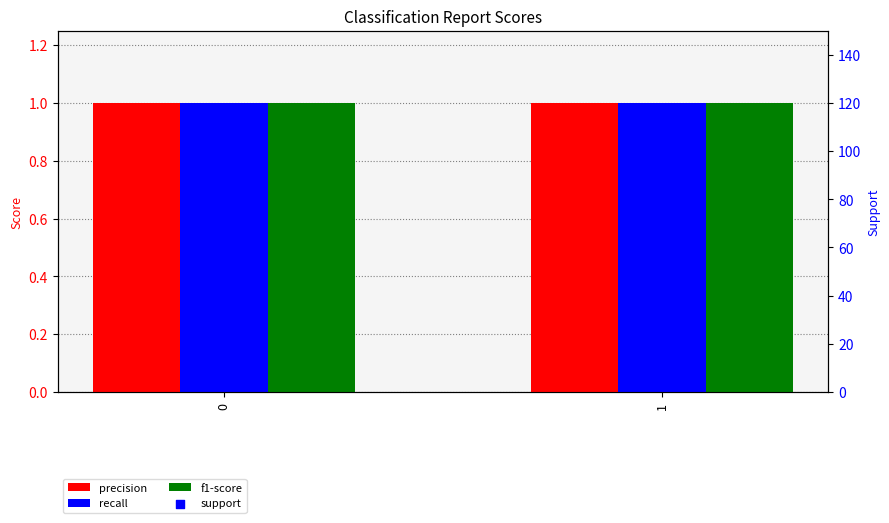

Is the value of recall at 0 greater than the value of f1-score at 0?

No